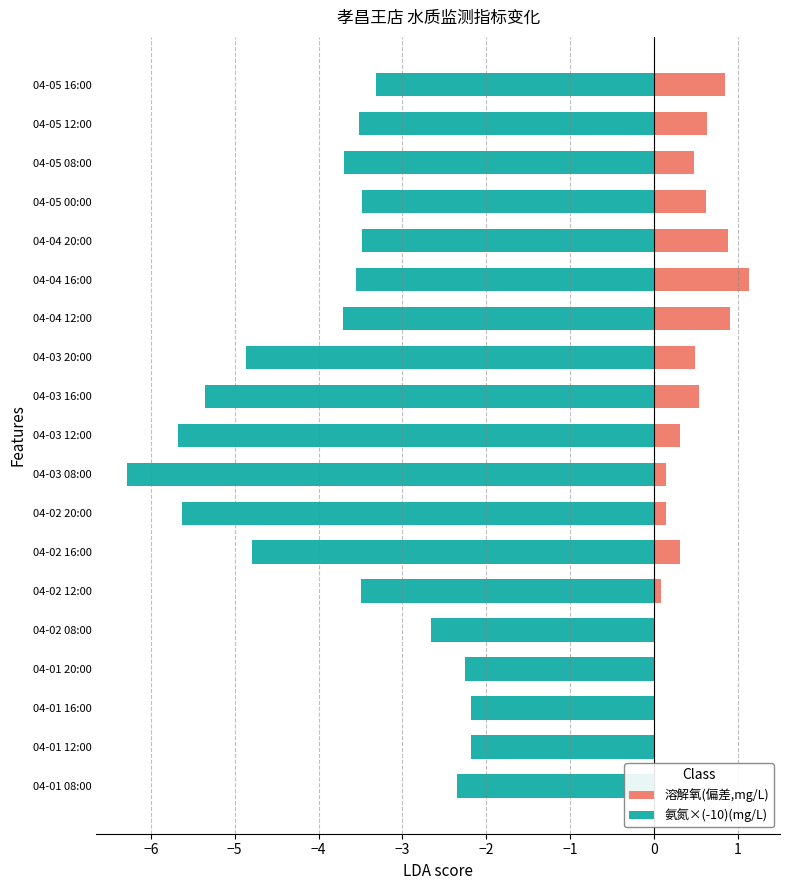

What position from the left is 04-05 00:00?

16